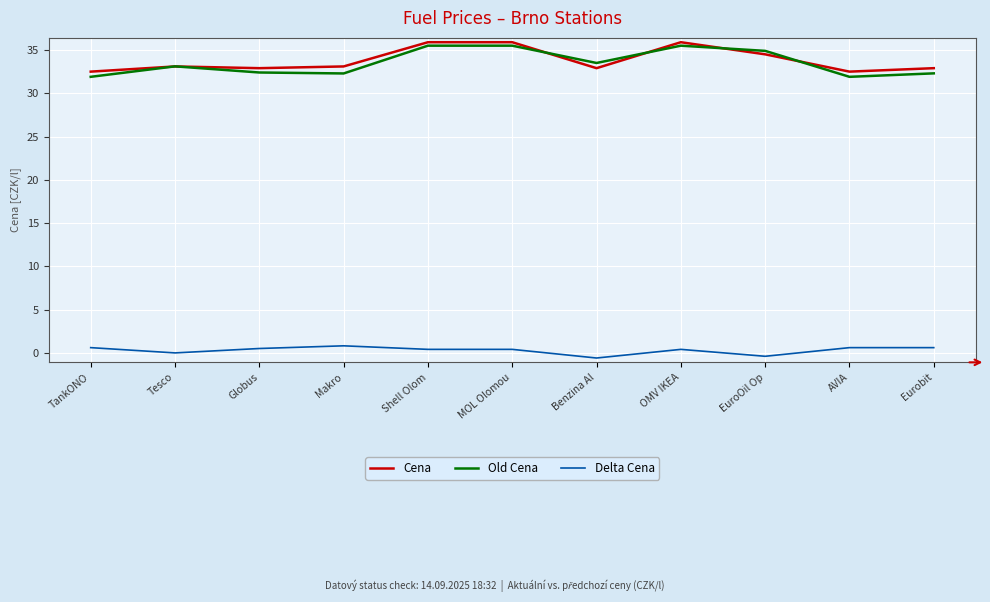

What is the sum of all Delta Cena values?

3.3